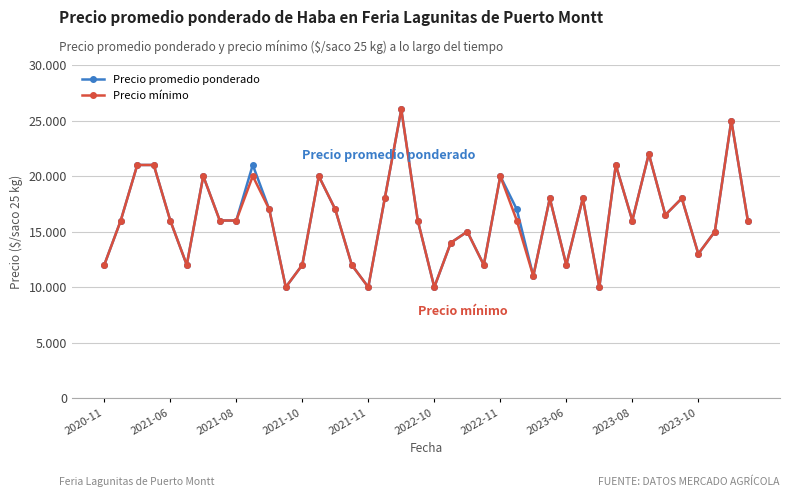

Does the chart display data point markers on the line(s)?

Yes